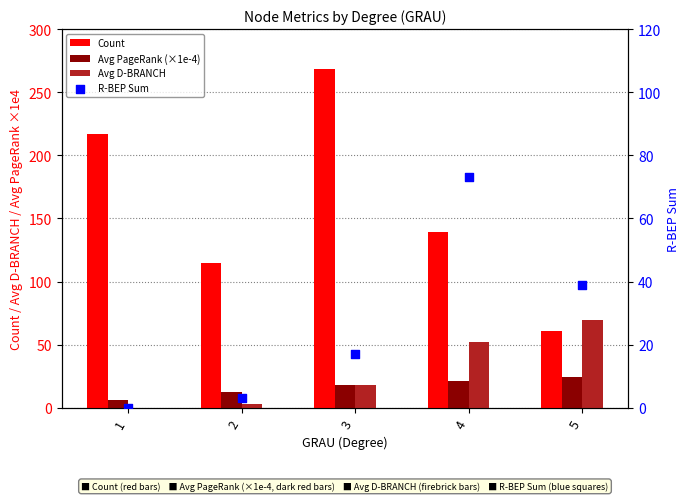

Which series contains the lowest Y value?

Avg D-BRANCH